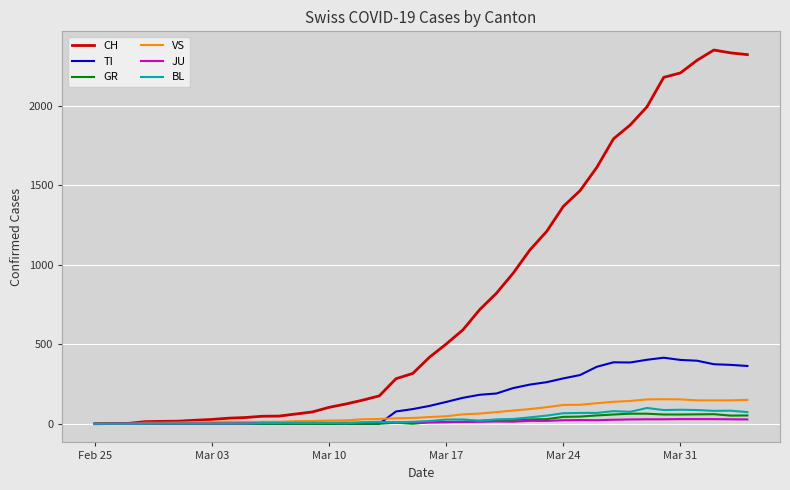

What is the highest value of the VS series?

154